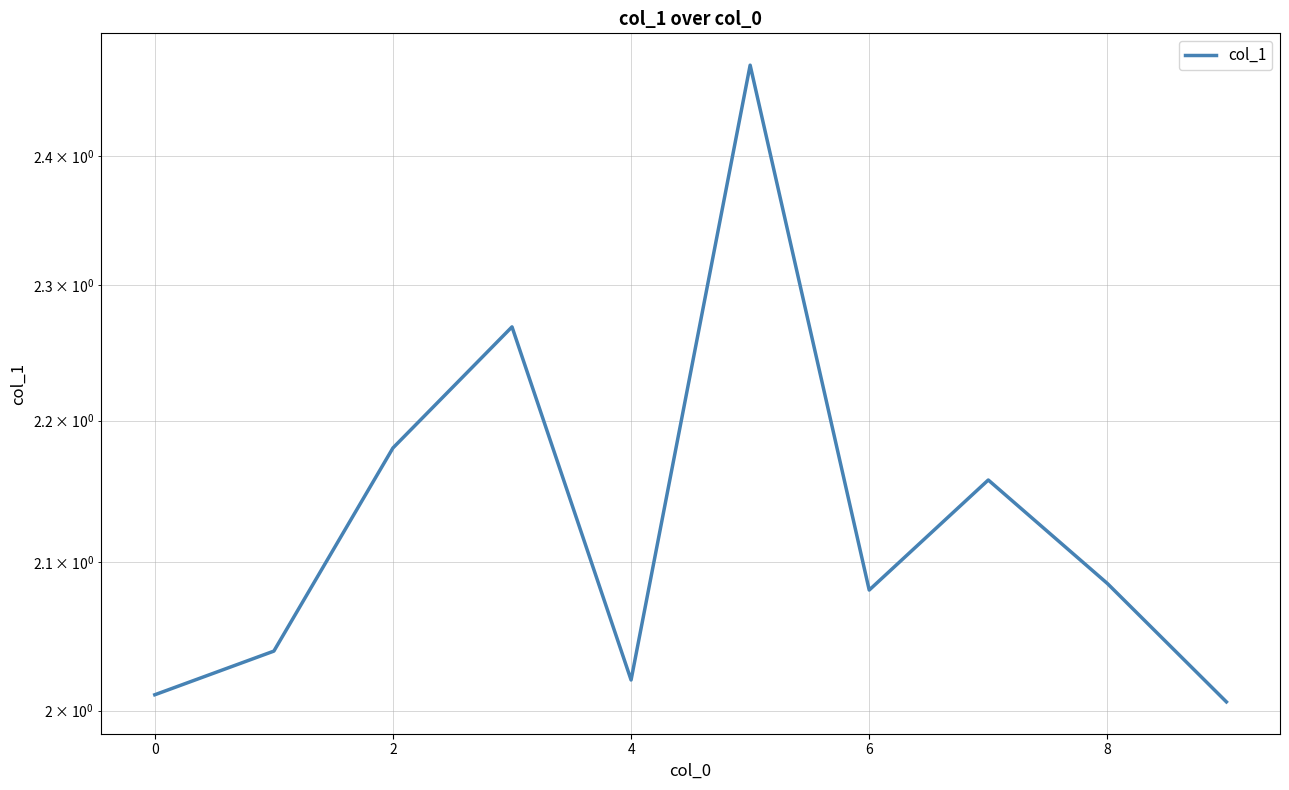

Where is the data nearest to the value 2?

9